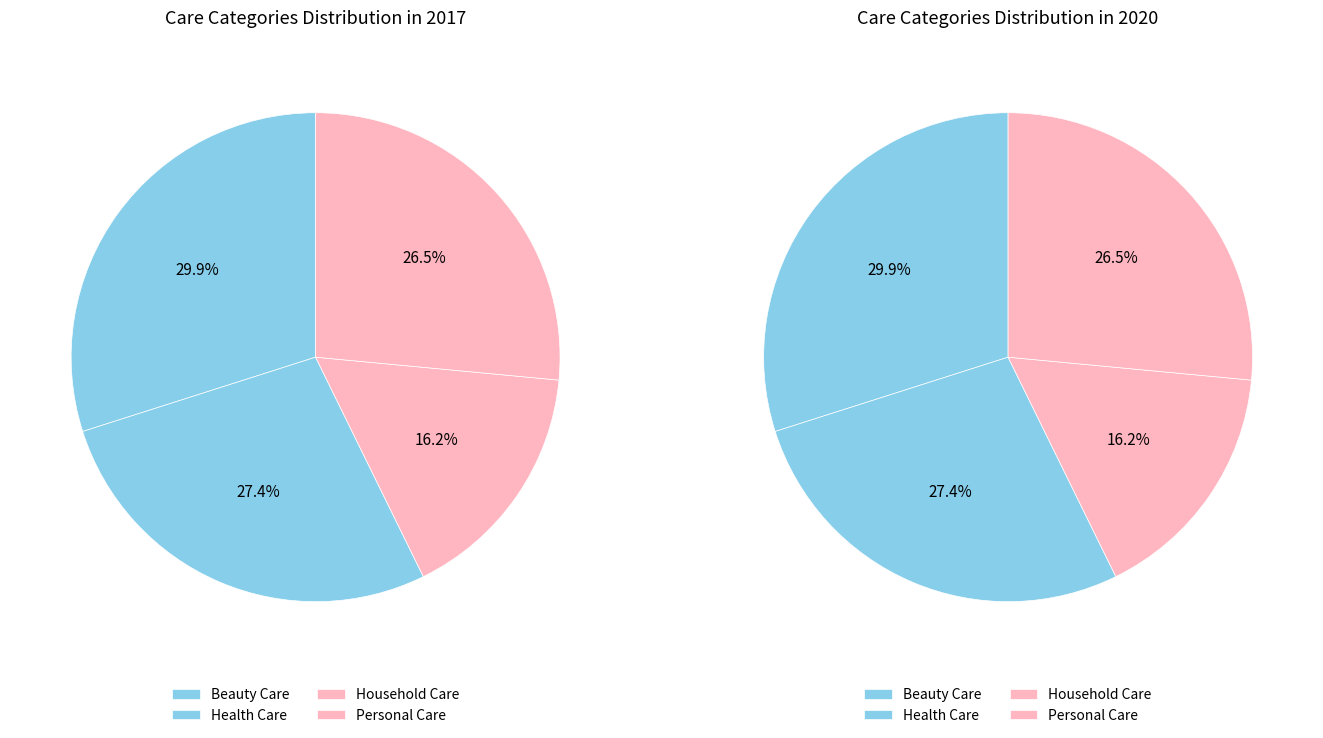

Does Personal Care represent more than half of the total?

No